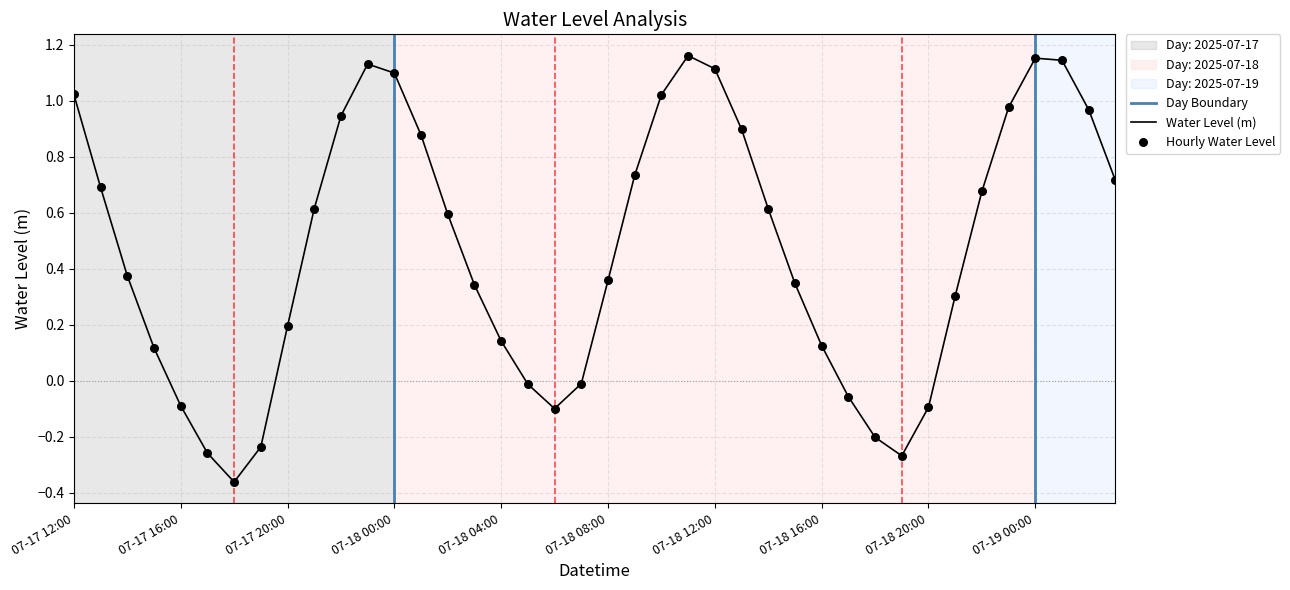

Between 2025-07-18 21:00:00 and 2025-07-18 23:00:00, which is larger?

2025-07-18 23:00:00